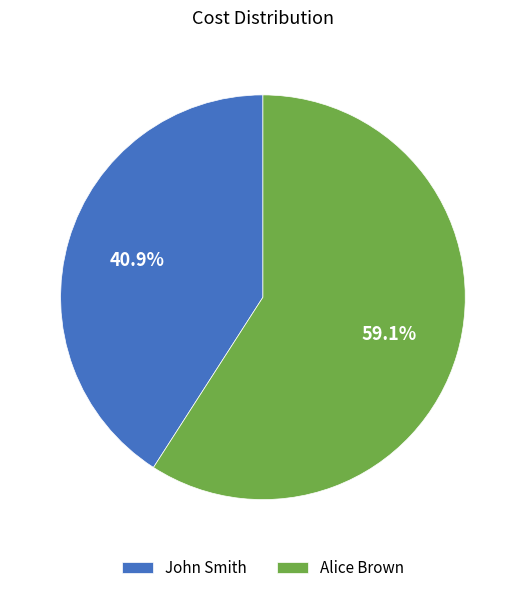

Which slice is the largest?

Alice Brown